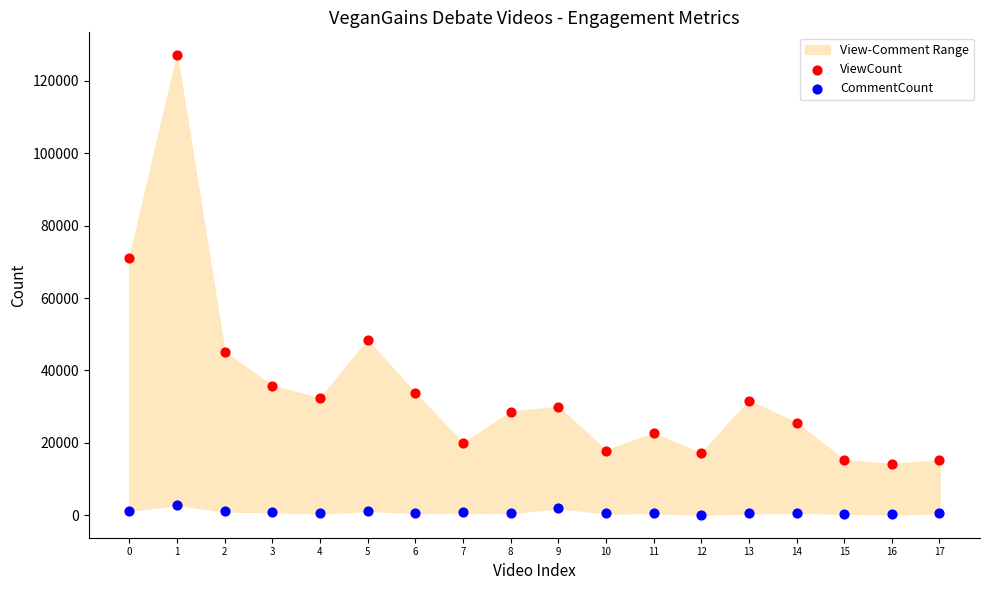

Across all series, what Y value is closest to 63603?

70988